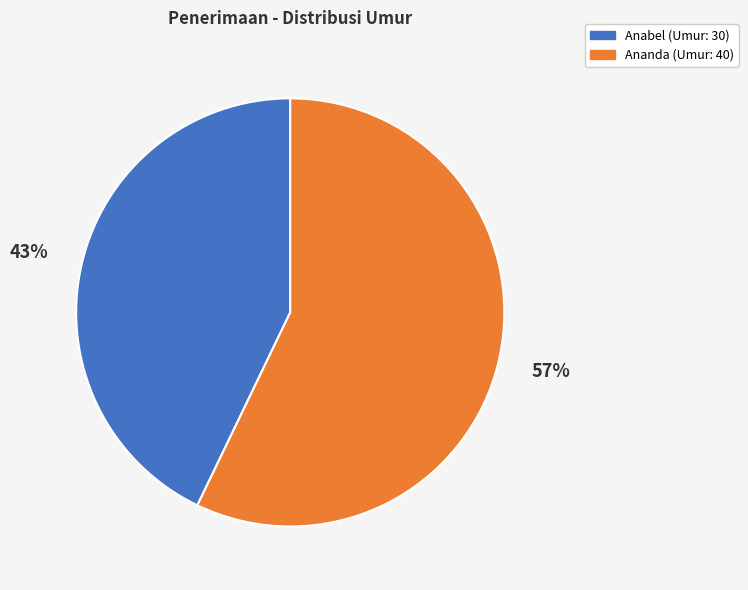

Is there any slice that represents more than half of the pie?

Yes